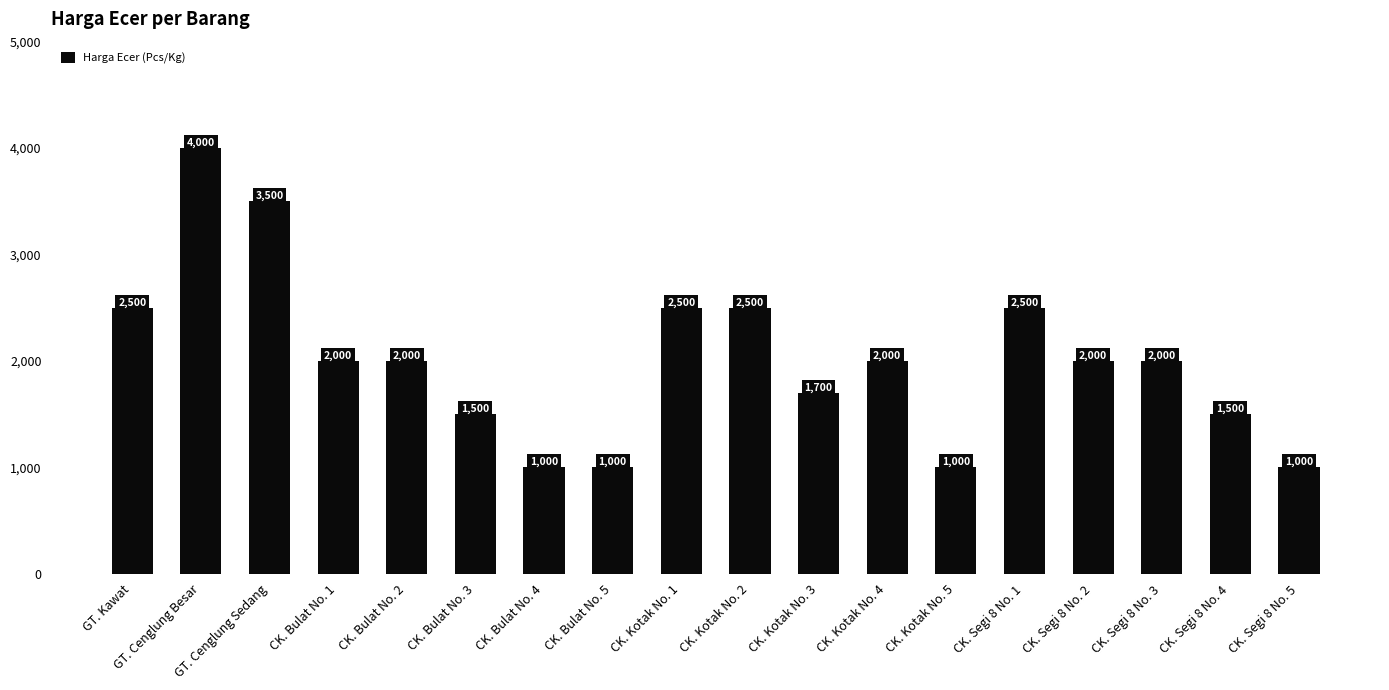

Approximately how many times larger is the value at CK. Bulat No. 5 compared to CK. Kotak No. 4?

0.5